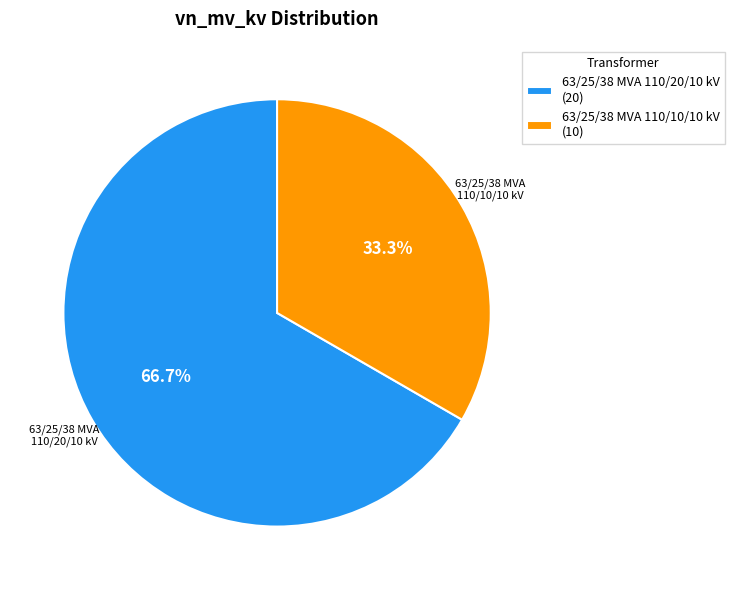

What percentage is the 63/25/38 MVA 110/10/10 kV slice, to the nearest percent?

33%